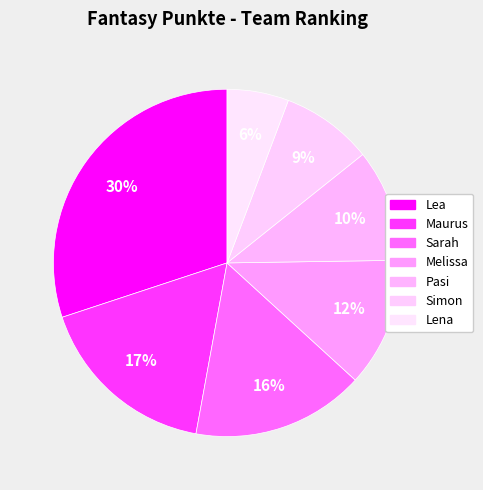

Count the number of slices in the pie.

7